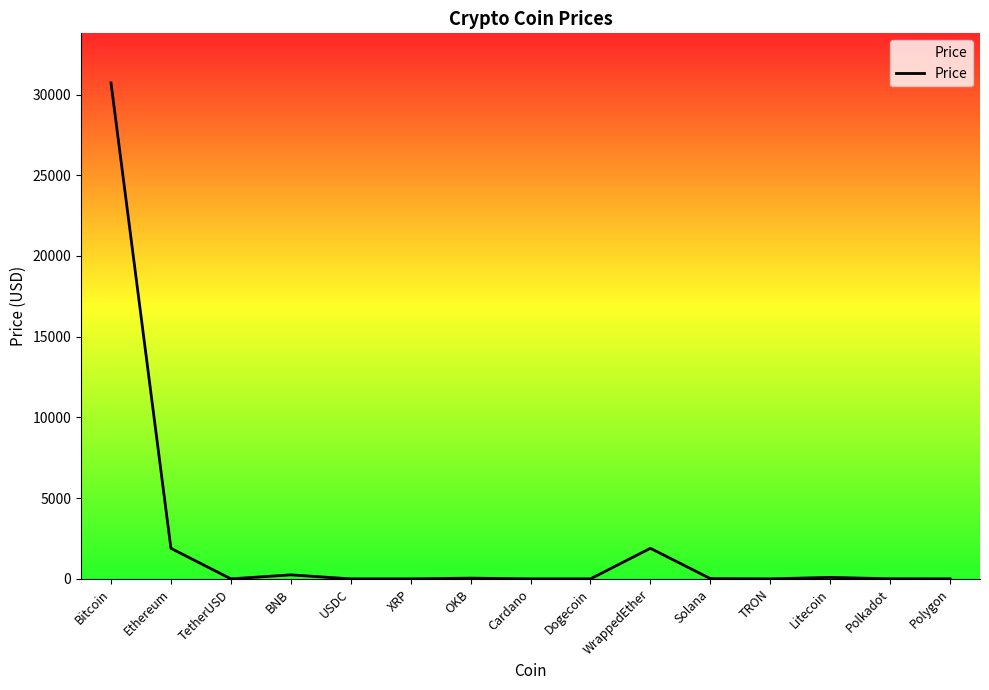

Is it true that the value at Bitcoin is 30719.4?

True